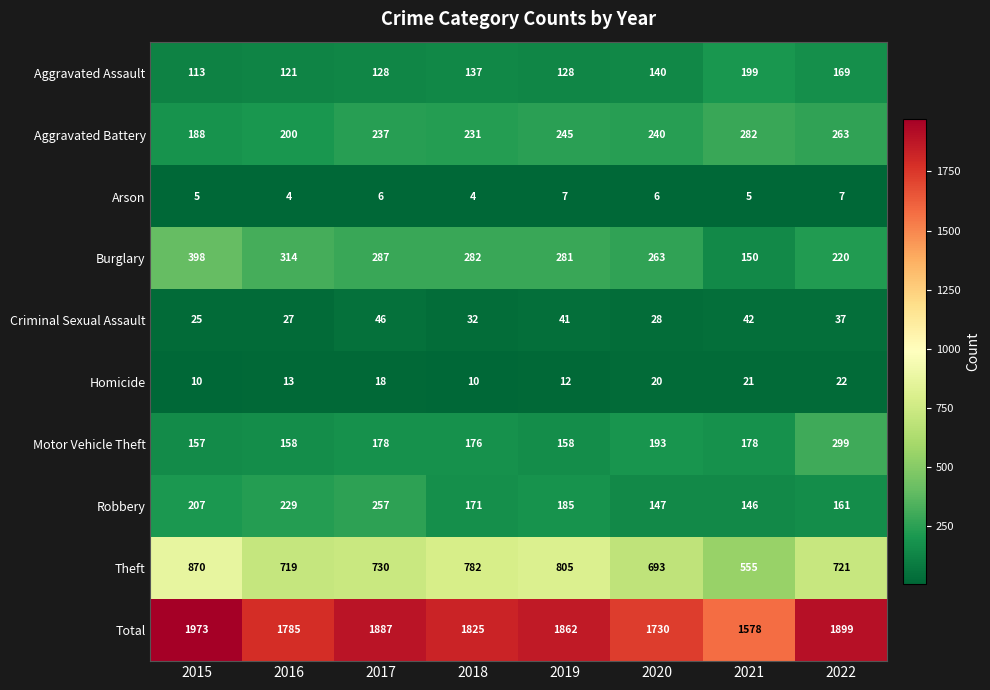

Read the Total value at 2021, to the nearest 10.

1580